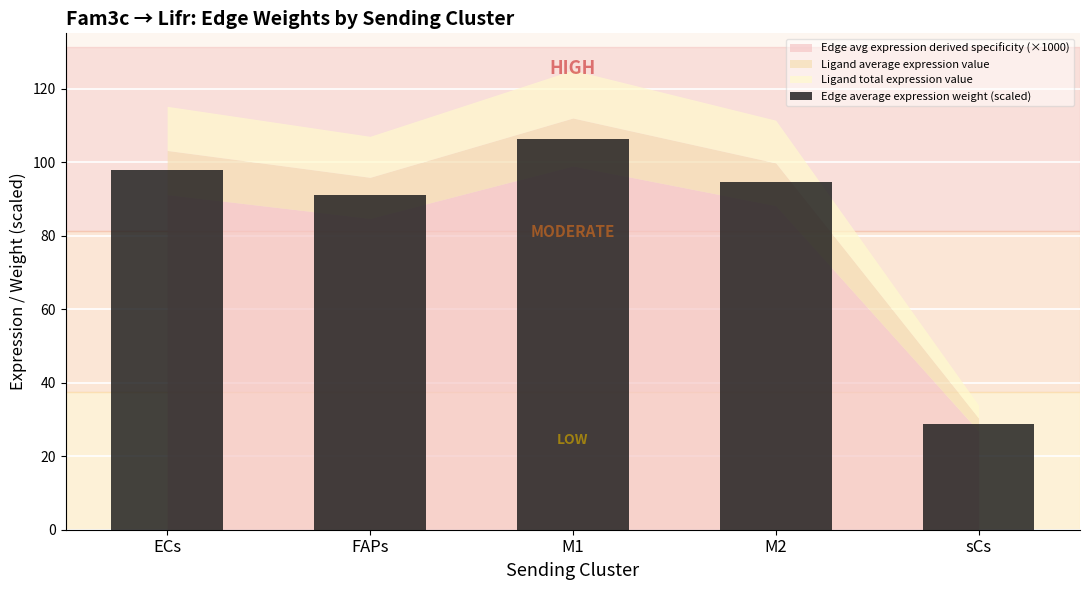

Does the chart contain stacked bars?

No